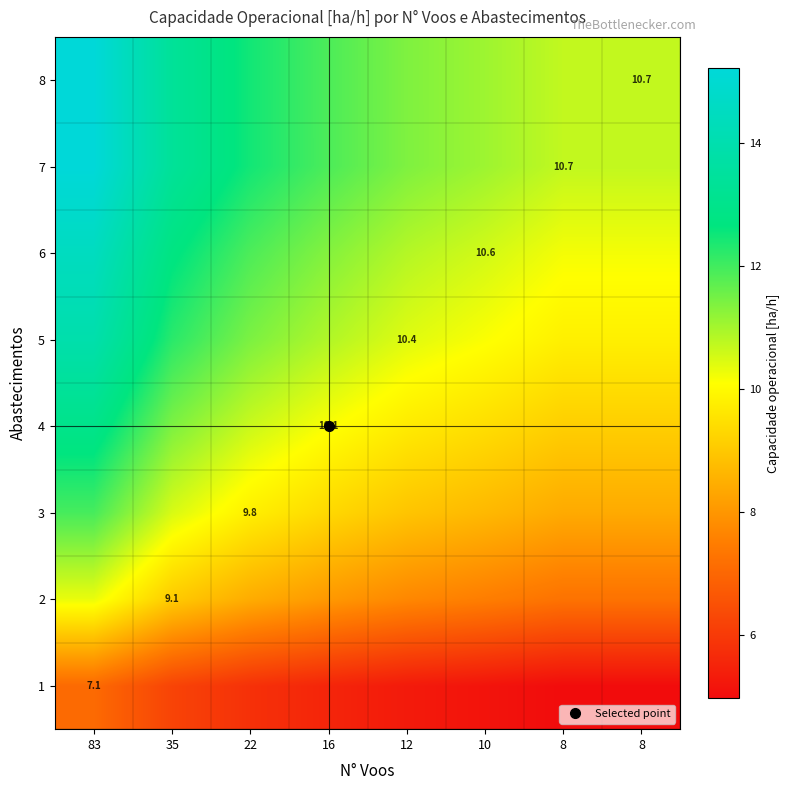

Which category has the highest value across all series?

83